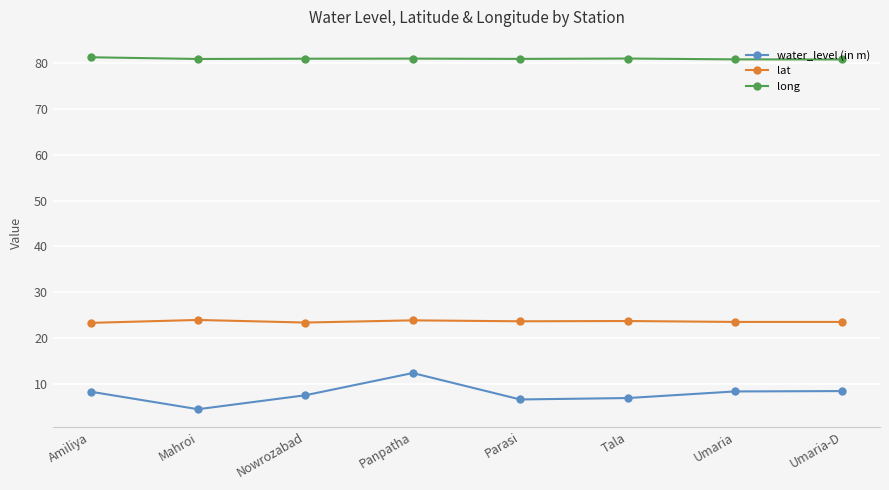

What is the highest value of the long series?

81.3